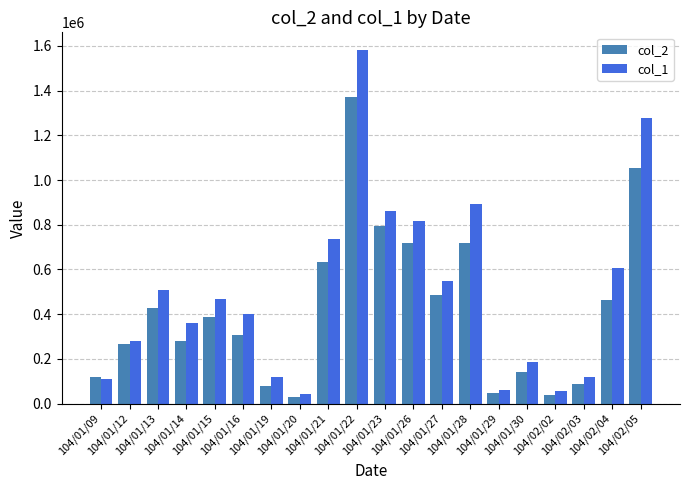

How many groups of bars are there?

20